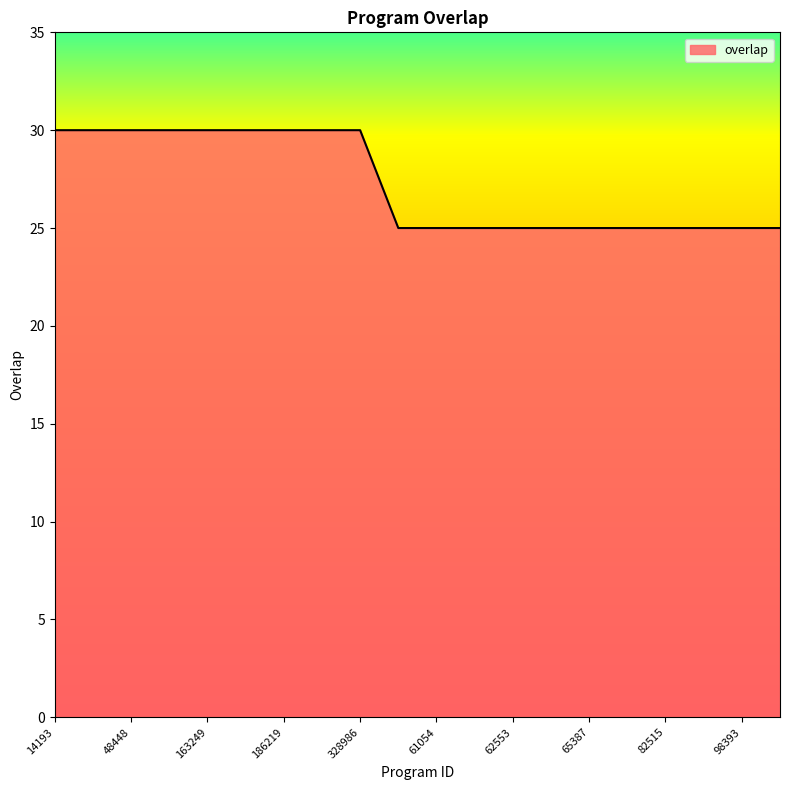

Count the values in the range 25 to 30.

20